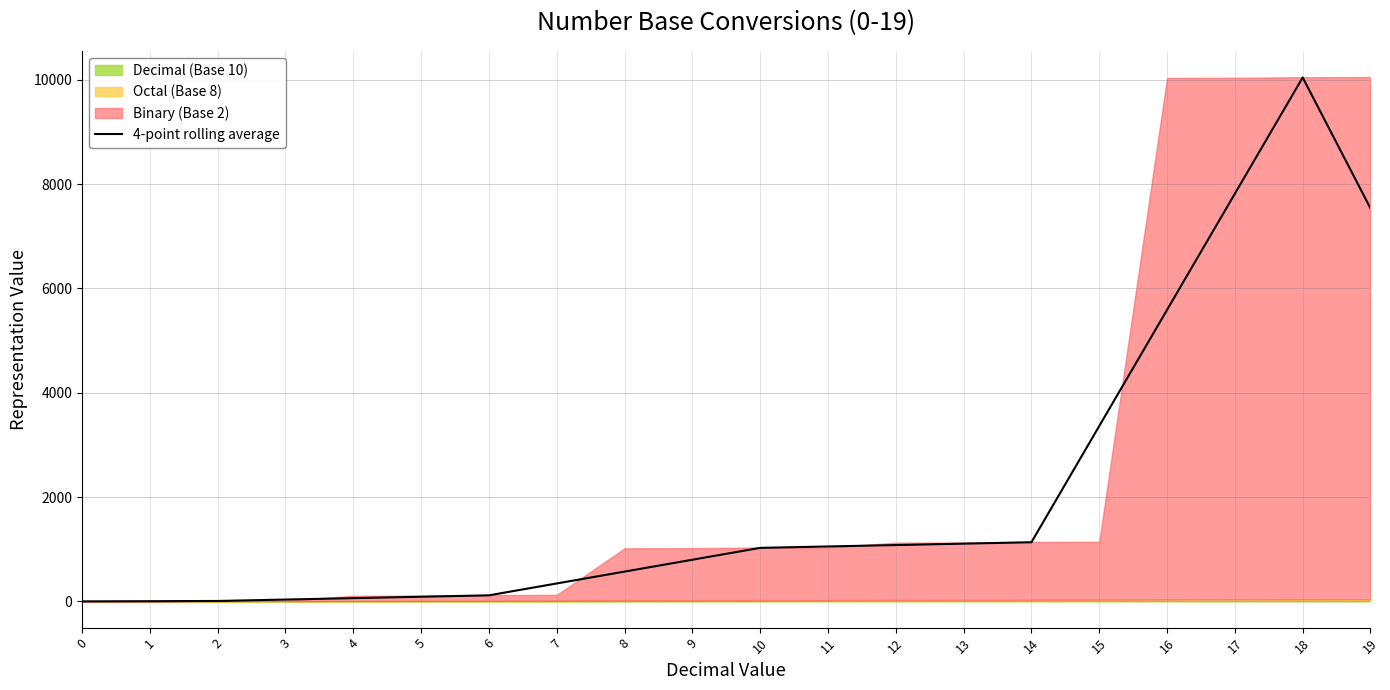

True or false: the data shows 35.5 at 3.

True